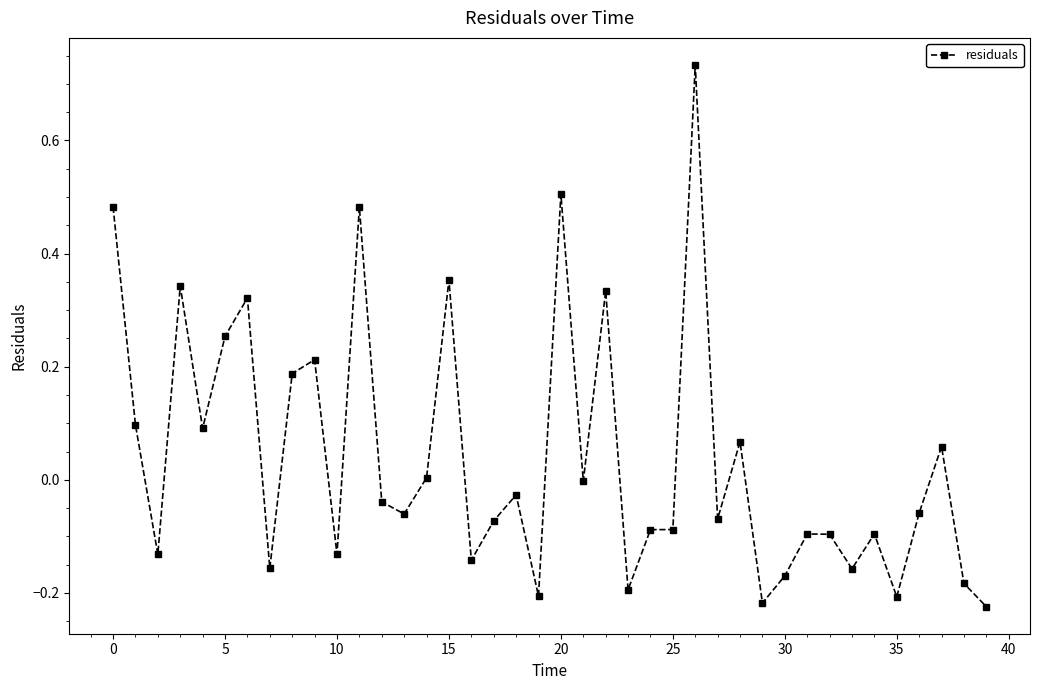

True or false: the data has more than 2 interior local peaks.

True